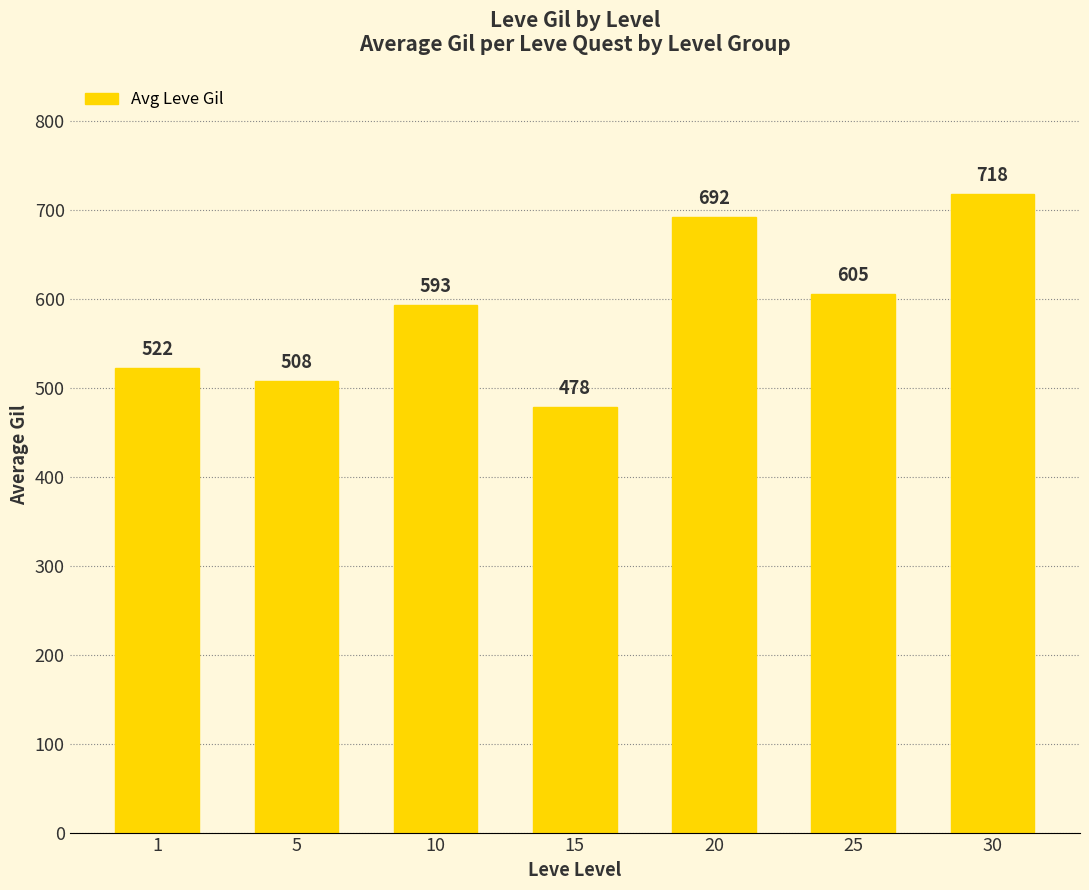

What is the smallest value displayed?

478